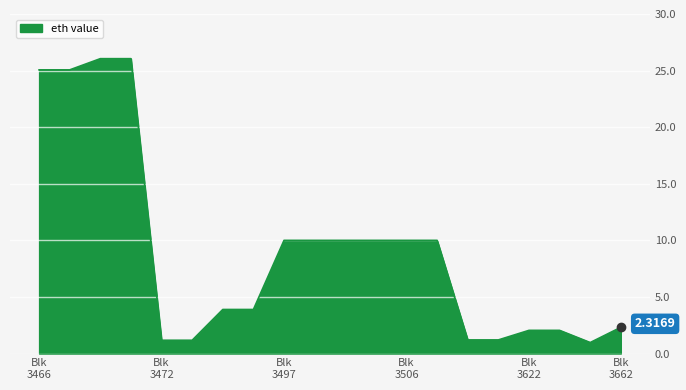

What is the greatest value displayed?

26.1